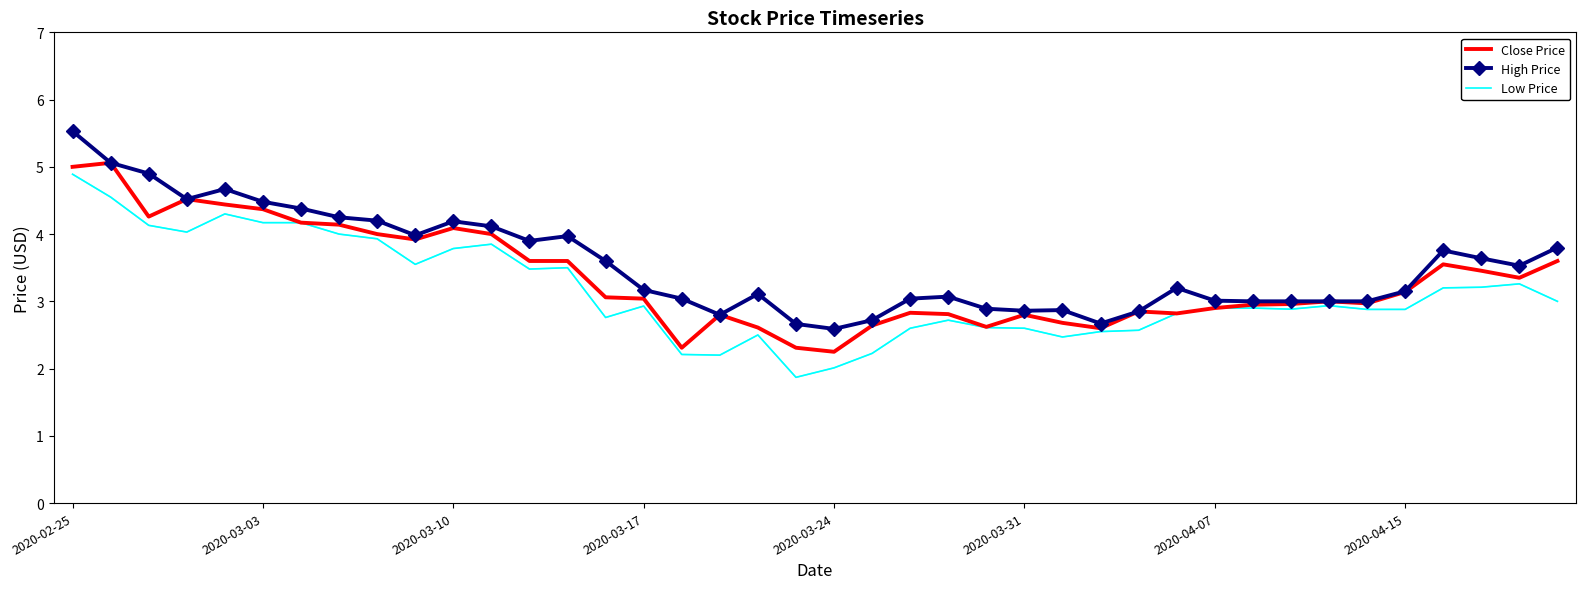

Which series has the widest spread of values?

Low Price